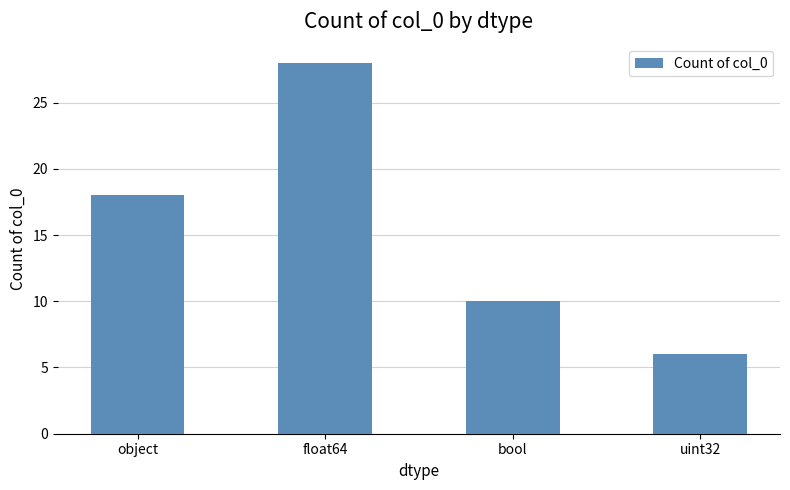

What is the greatest value displayed?

28